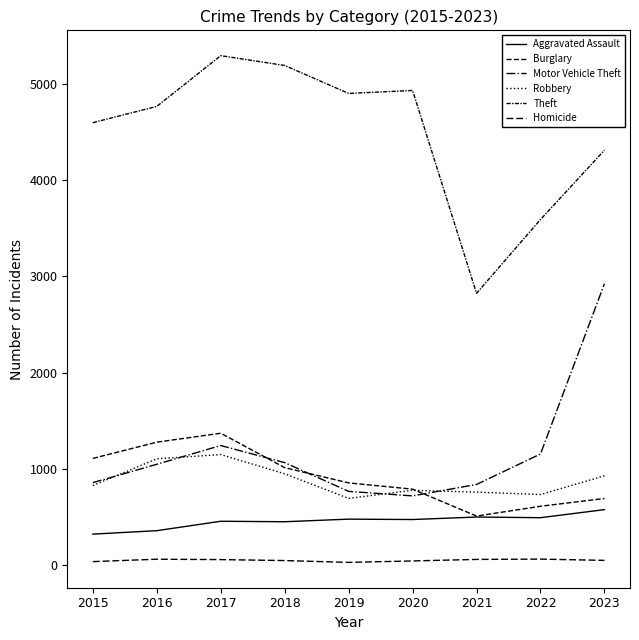

What is the difference between the Homicide values at 2017 and 2022?

5